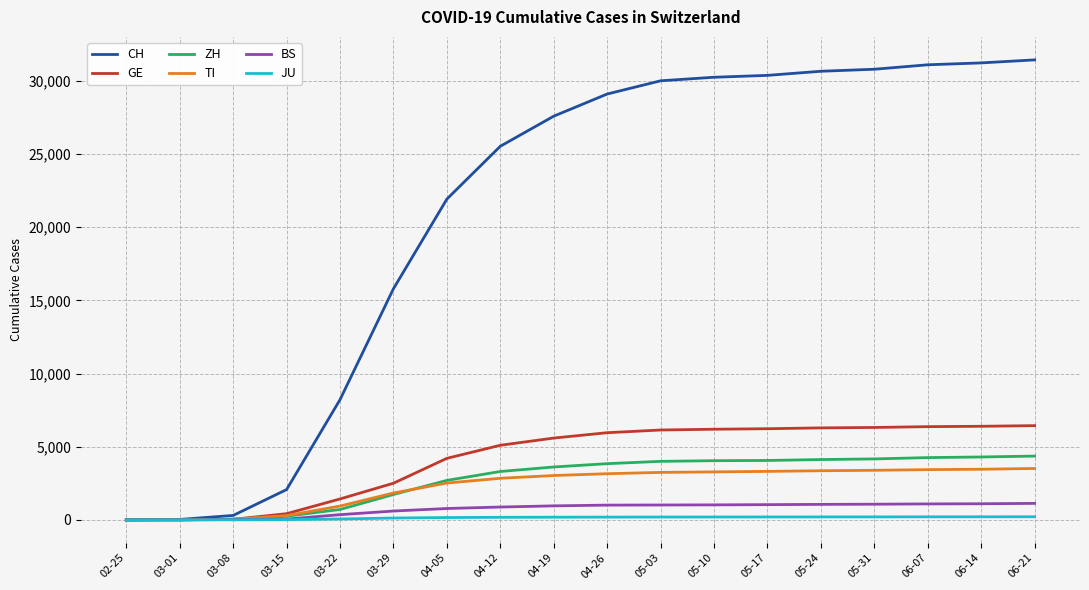

Which series changed the most between 03-01 and 04-19?

CH